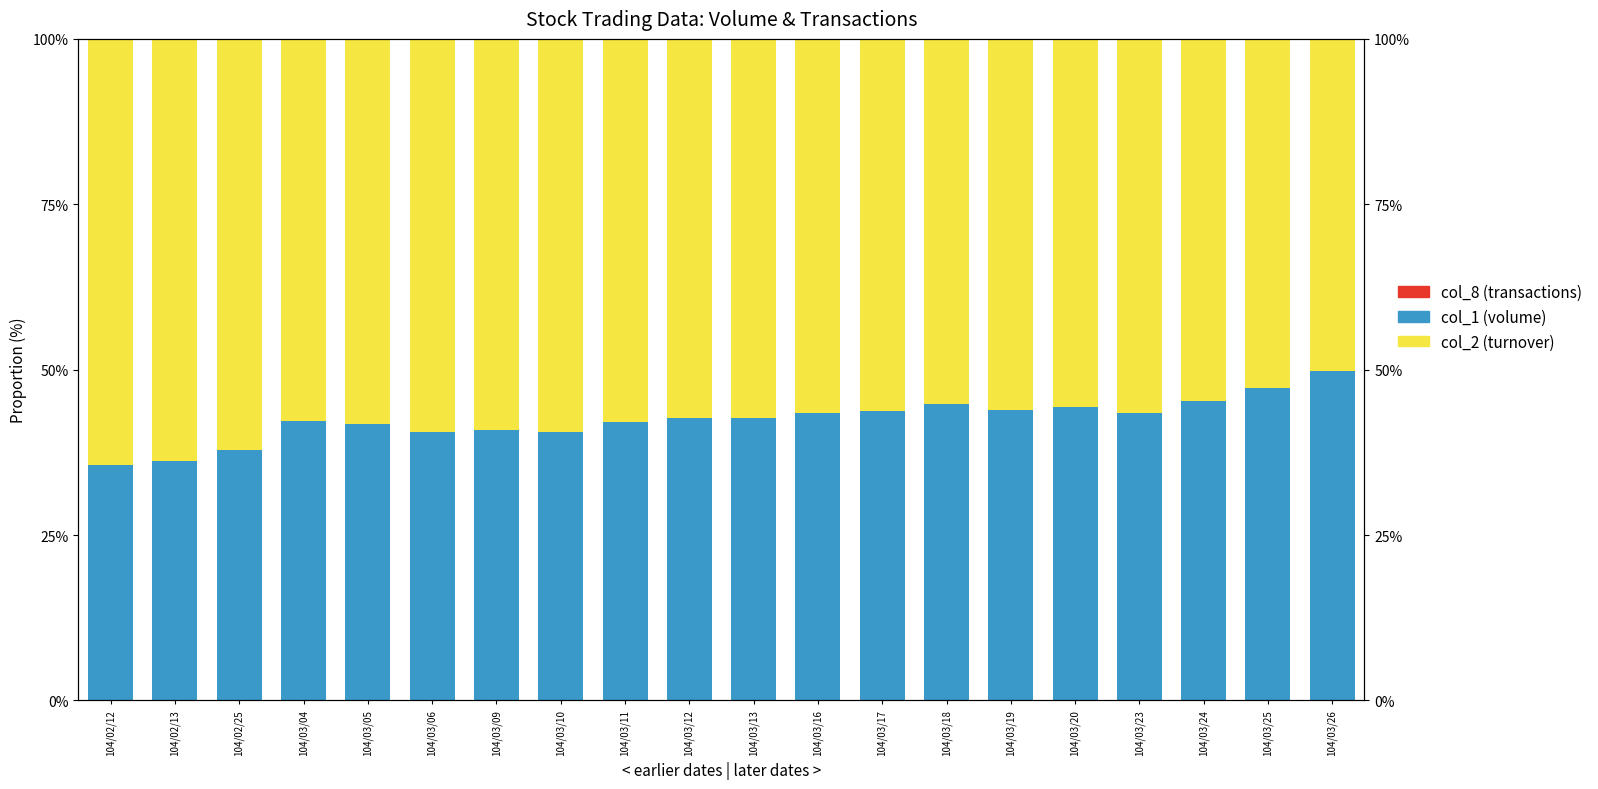

What is the label of the 15th bar from the right?

104/03/06